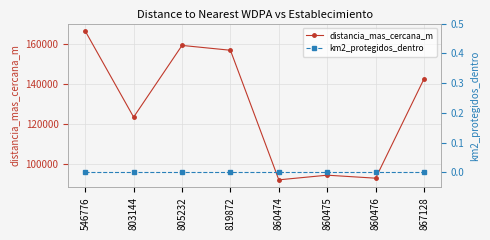

Count the number of data series in this chart.

2